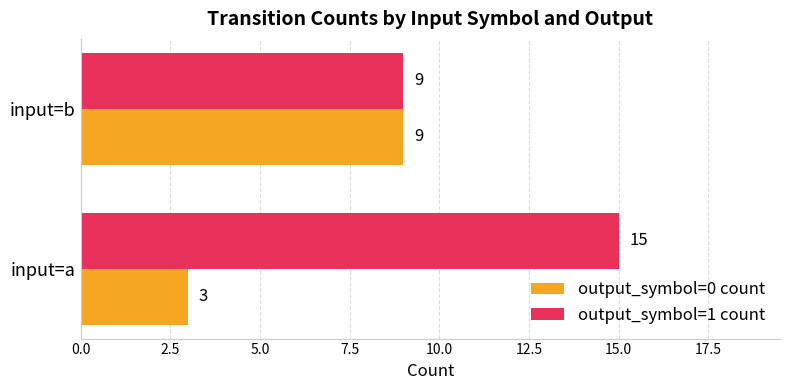

Rank the series by their average value, from highest to lowest.

output_symbol=1 count, output_symbol=0 count